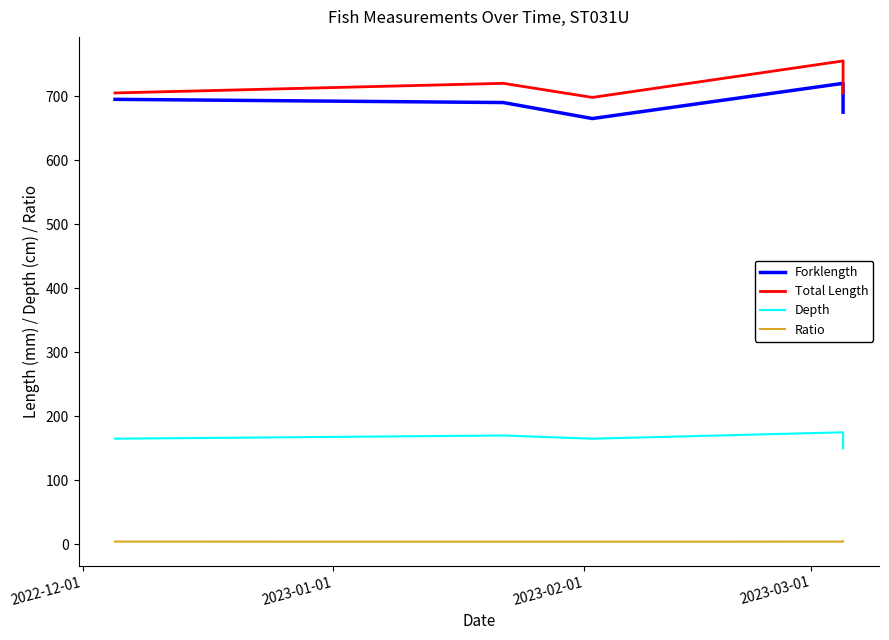

True or false: Depth and Forklength intersect in this chart.

False